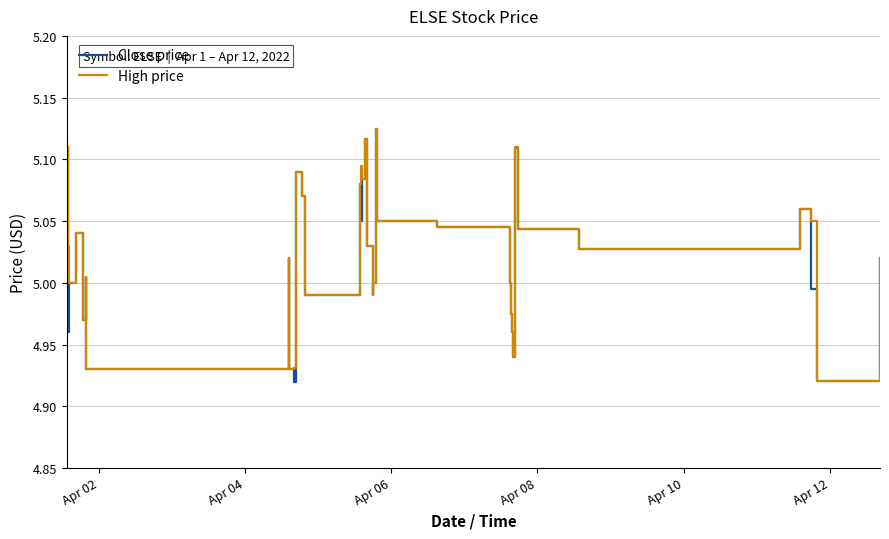

Which series has the largest range (max minus min)?

Close price